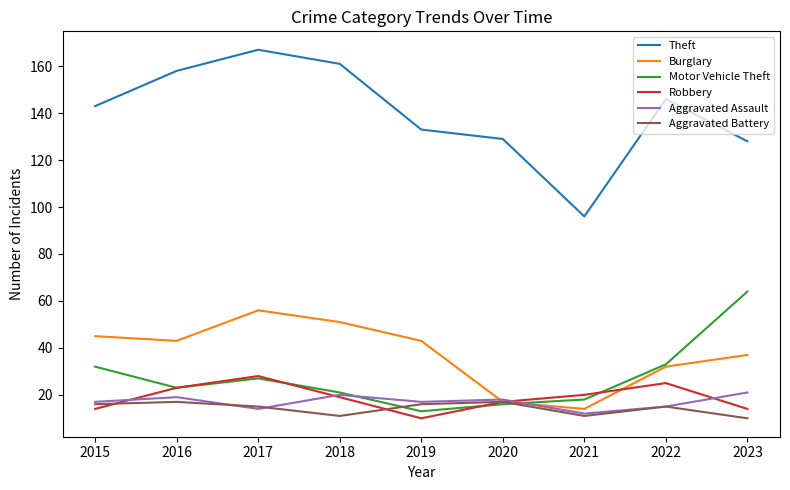

Read the Robbery value at 2023.

14